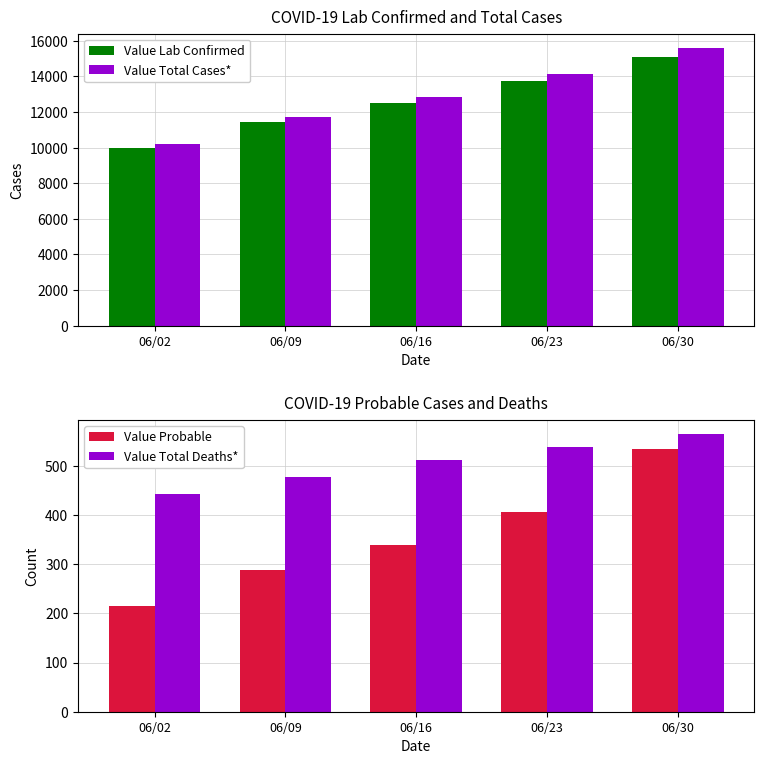

List the series in order of their peak value, lowest first.

Value Probable, Value Total Deaths*, Value Lab Confirmed, Value Total Cases*